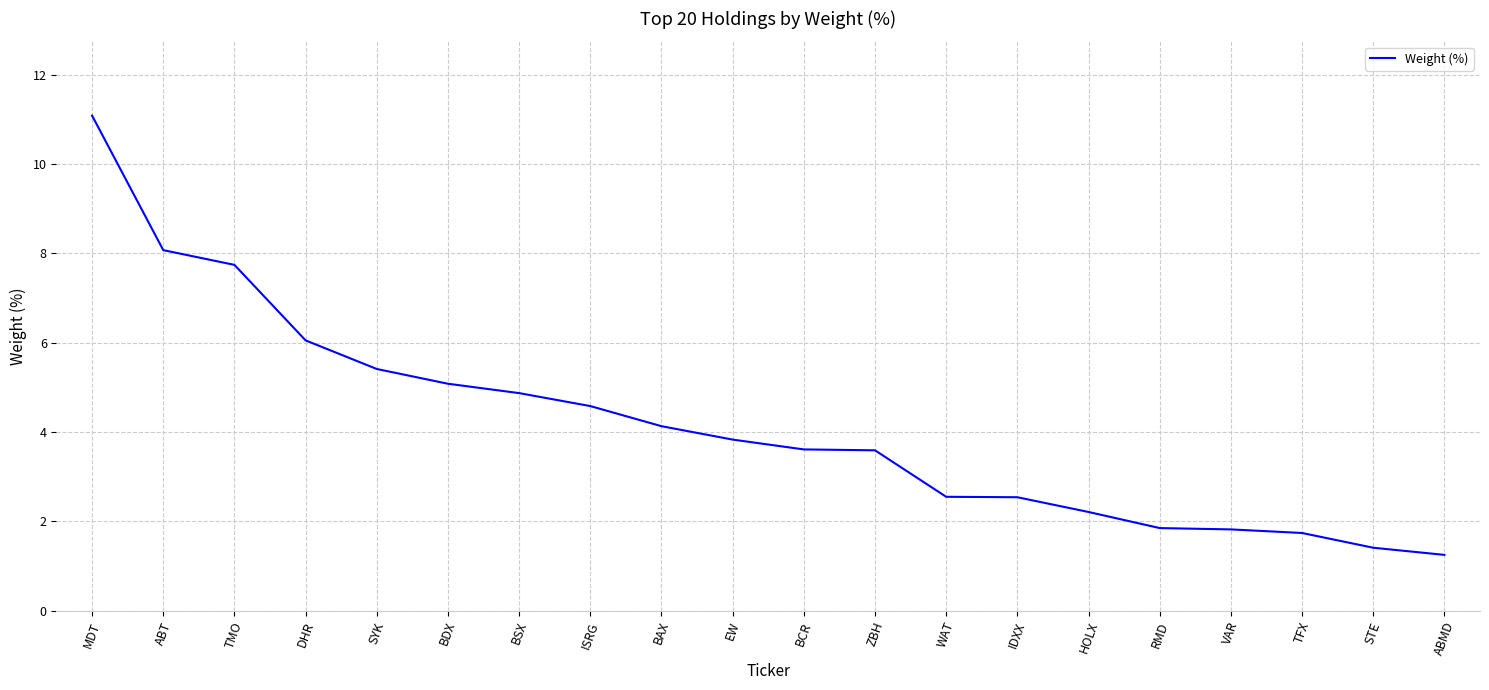

Which label corresponds to the largest value in the chart?

MDT